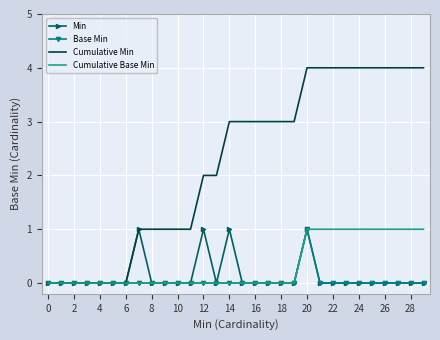

Which series has the largest total across all categories?

Cumulative Min